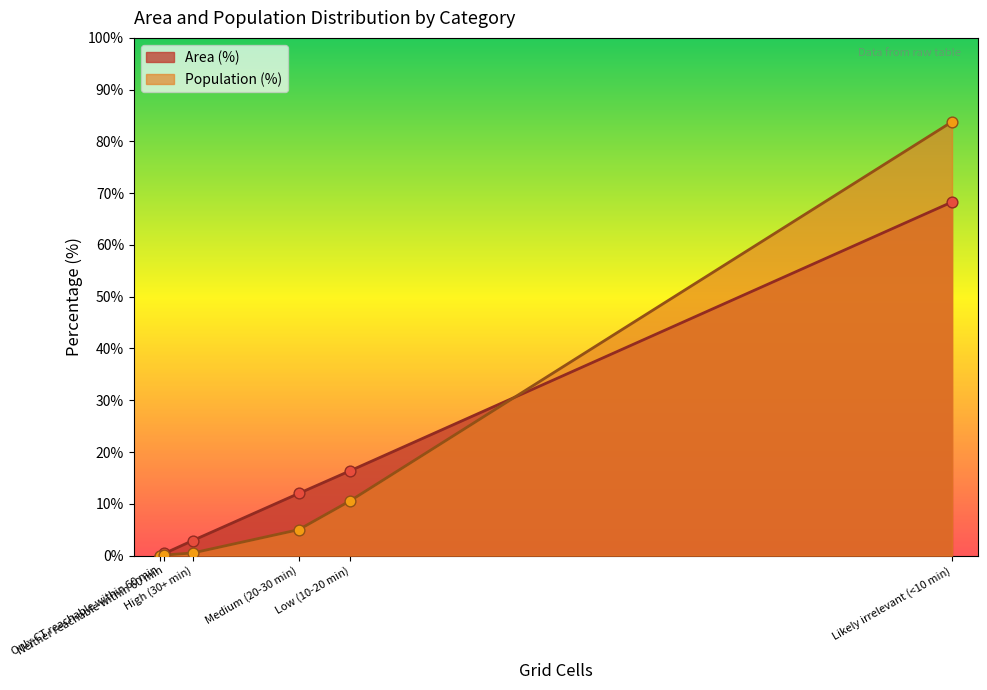

Which series has the largest total across all categories?

Area (%)